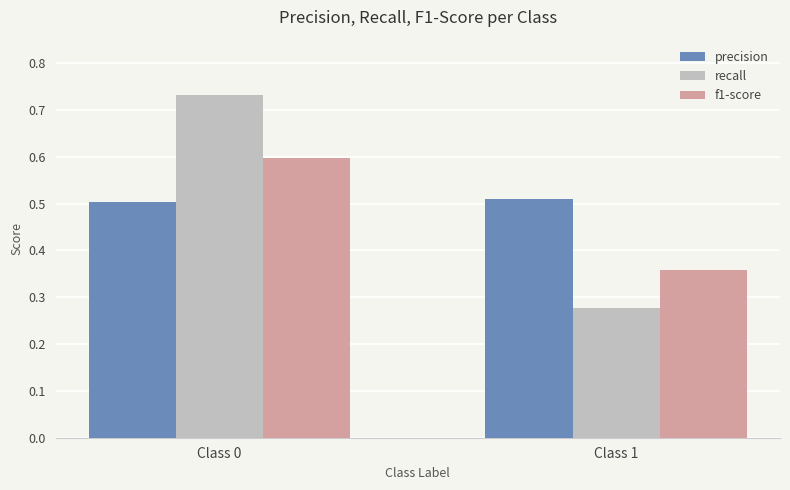

What is the sum of all precision values?

1.0